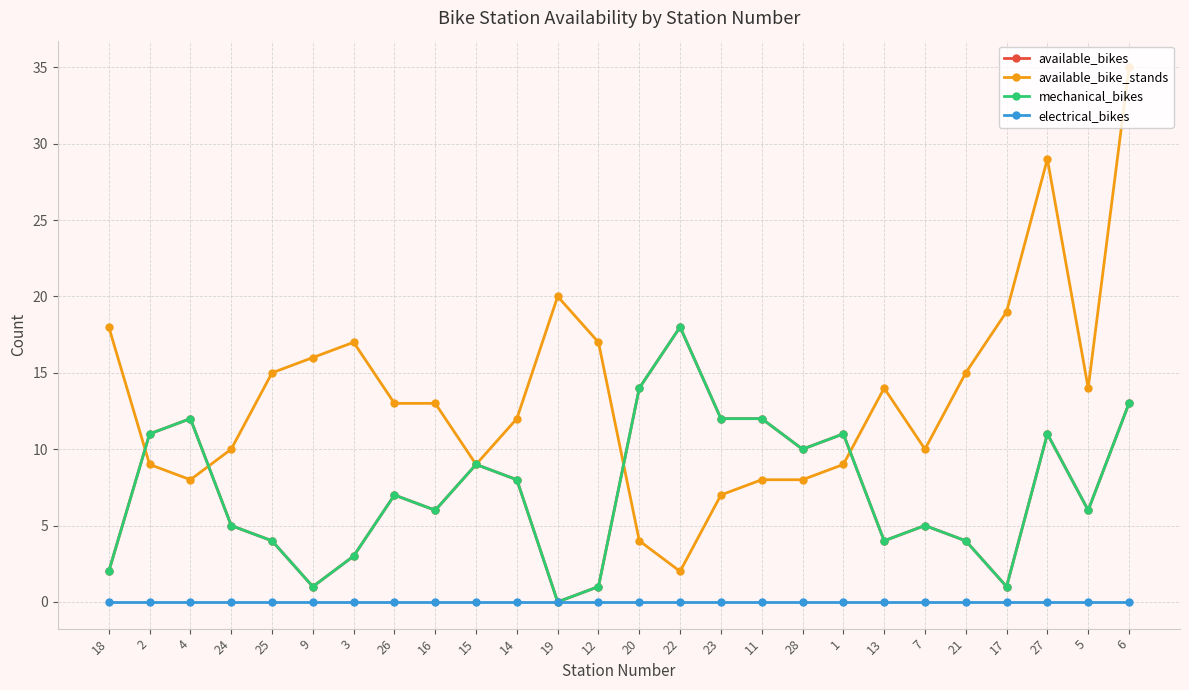

Does the chart have visible grid lines?

Yes